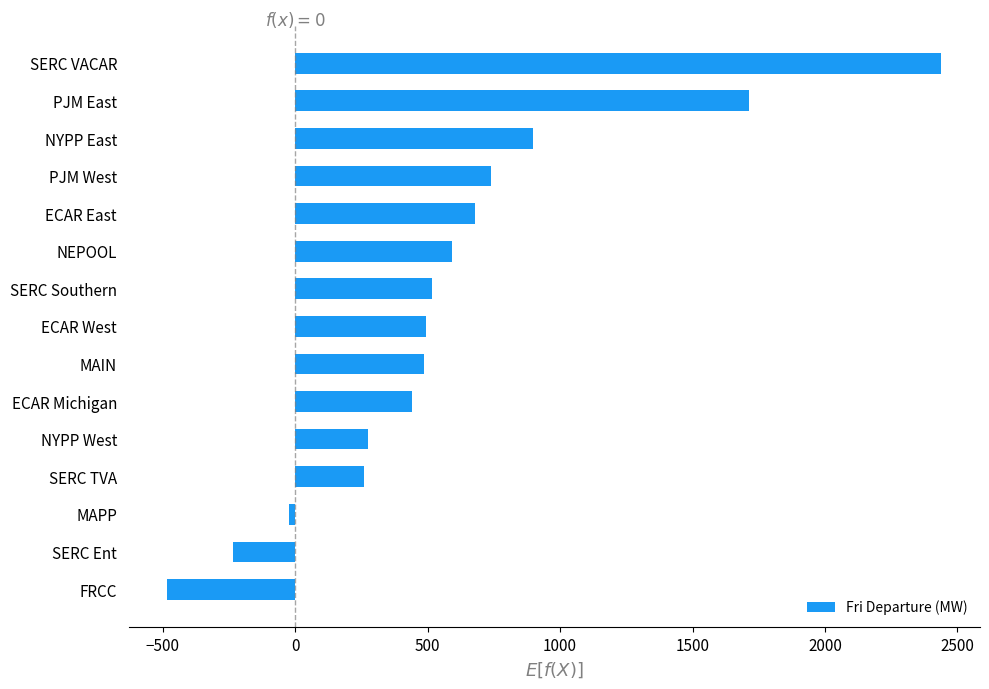

What is the ratio of the value at PJM West to the value at MAIN?

1.5